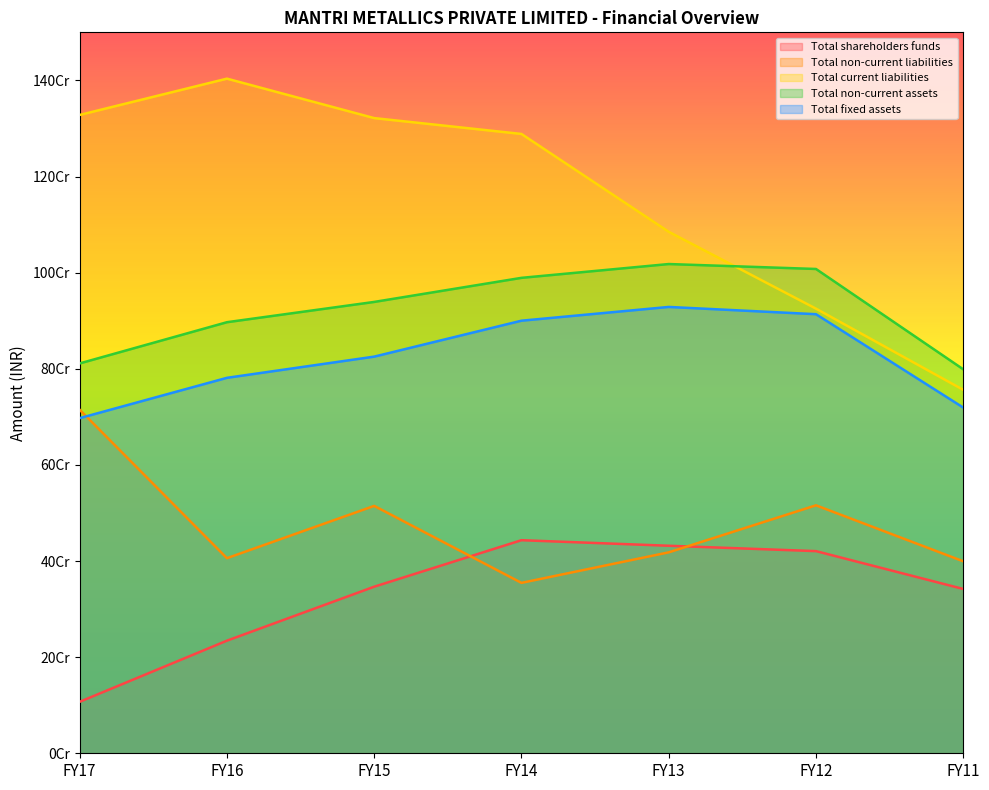

What are all the series names shown in the legend?

Total shareholders funds, Total non-current liabilities, Total current liabilities, Total non-current assets, Total fixed assets